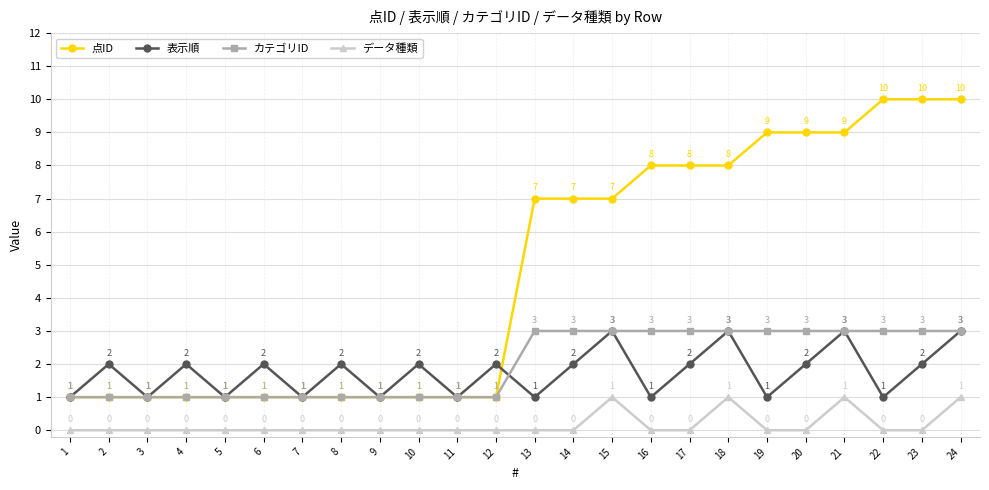

How many カテゴリID values are between 1 and 3?

24